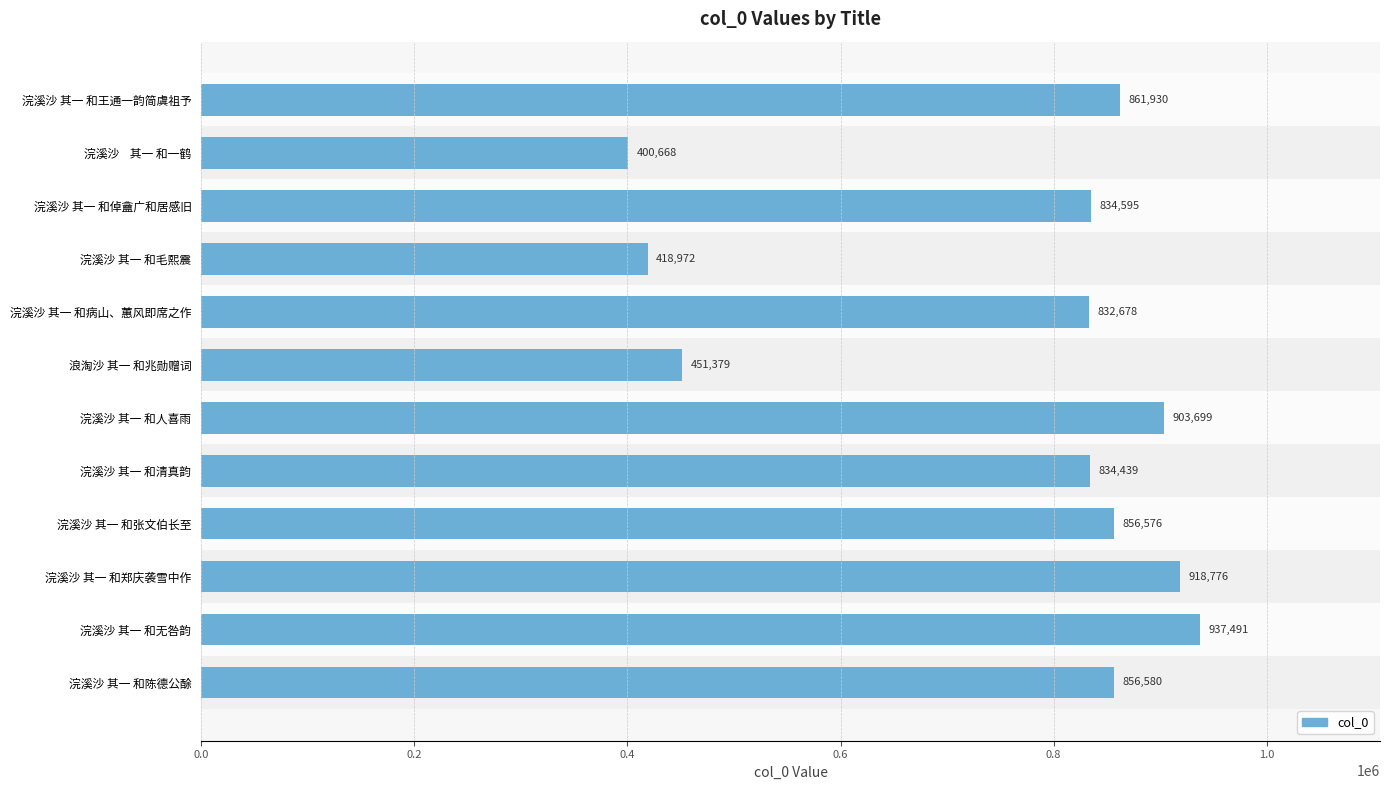

How many bars are there in total?

12